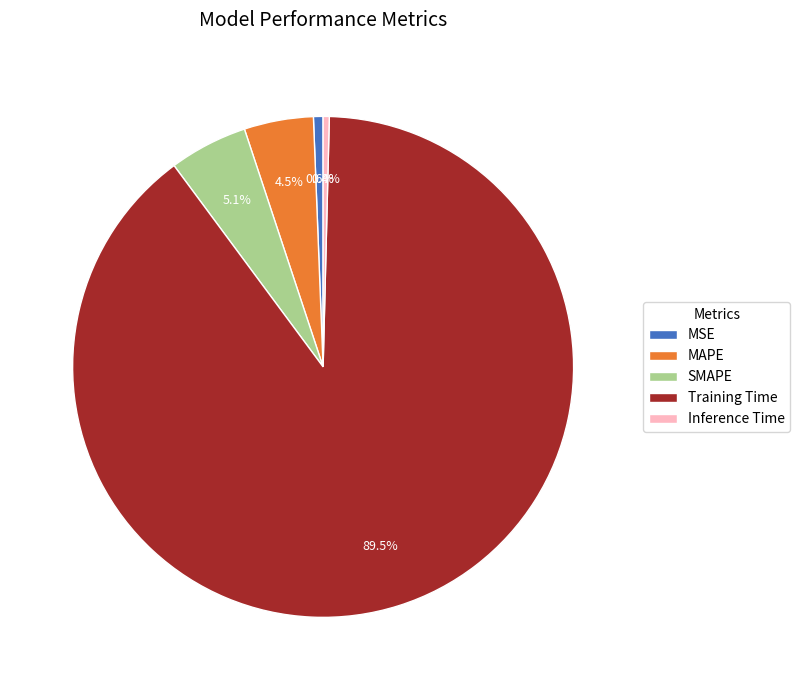

To the nearest percent, what is the difference between the largest and smallest slice percentages?

89%